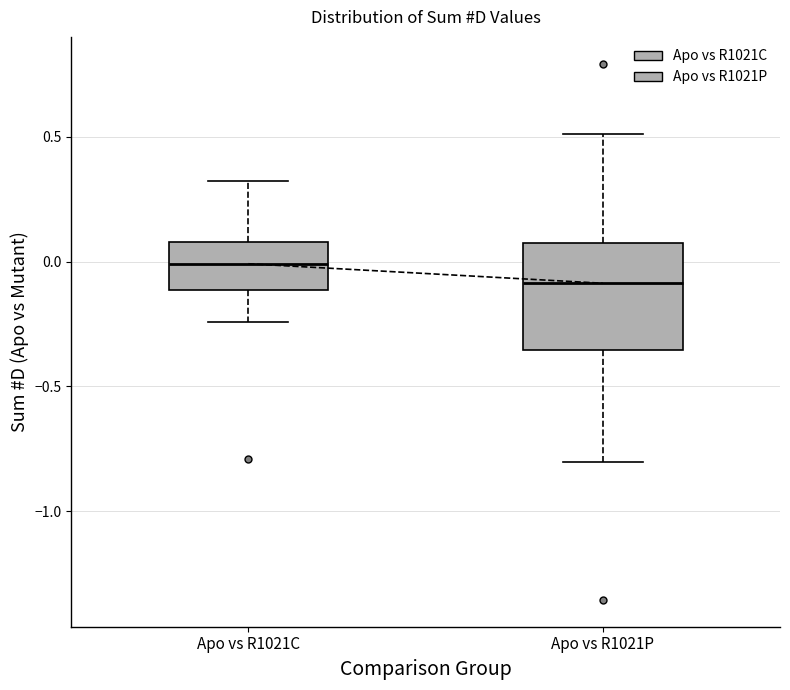

Which box's median line is the lowest?

Apo vs R1021P